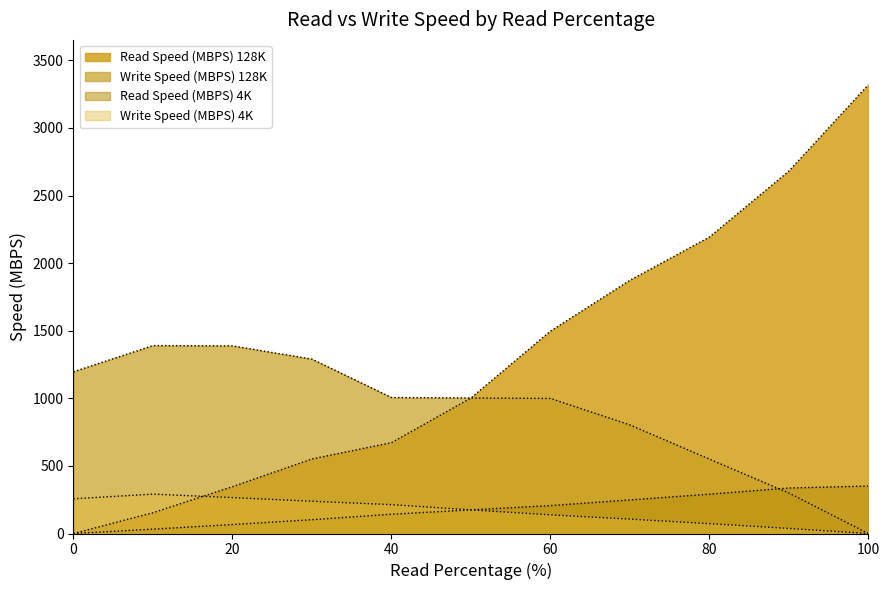

Reading left to right, extract all data points from this chart.

Read Speed (MBPS) 128K: 0.0	153.8	346.7	551.4	671.9	1002.6	1496.9	1873.2	2192.7	2681.2	3319.7
Write Speed (MBPS) 128K: 1196.5	1390.2	1387.8	1289.9	1006.0	1002.7	999.2	803.3	550.3	299.4	0.0
Read Speed (MBPS) 4K: 0.0	32.4	66.3	102.2	142.6	174.9	206.5	248.4	290.9	336.7	351.2
Write Speed (MBPS) 4K: 256.9	291.4	265.7	238.6	213.4	174.9	137.8	106.3	72.8	37.4	0.0